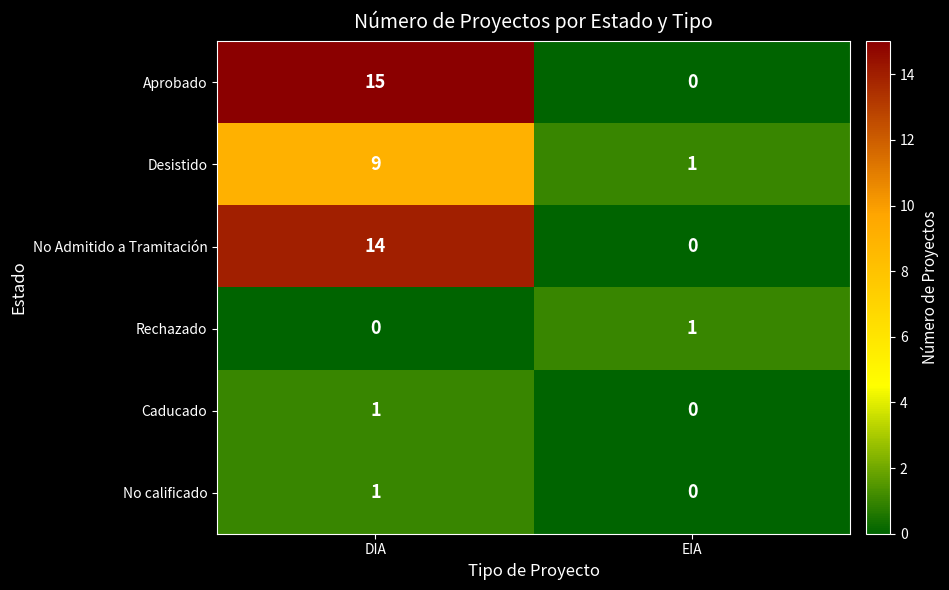

Rank the categories by Caducado value from highest to lowest.

DIA, EIA